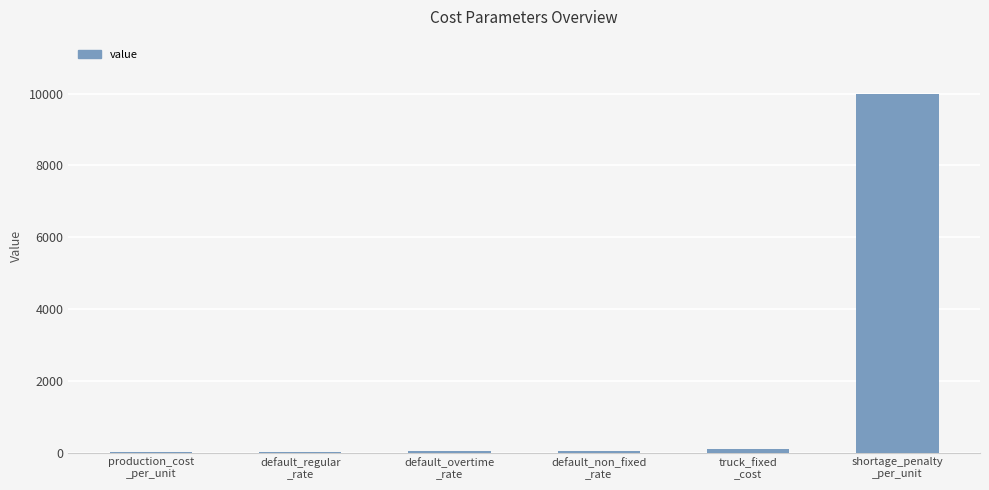

Are the bars horizontal?

No